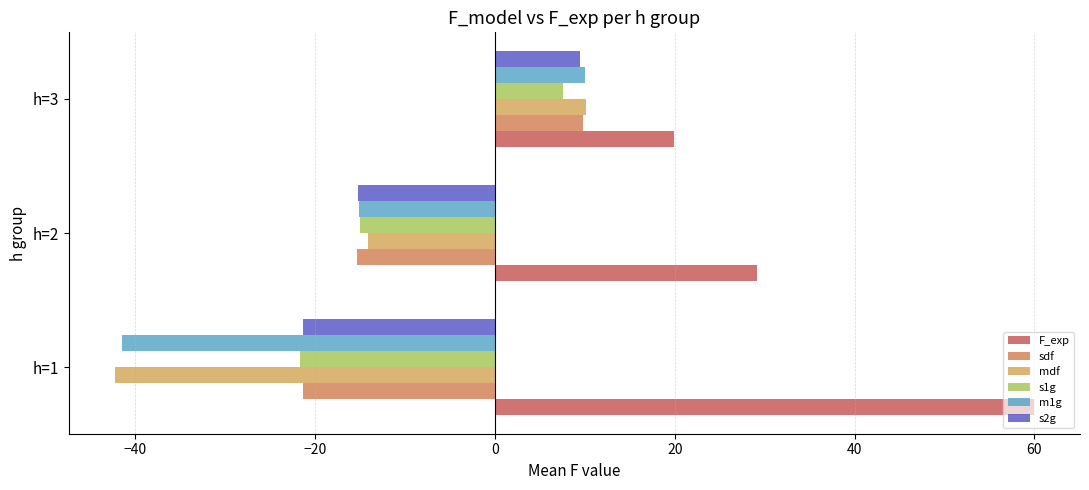

Reading left to right, extract all data points from this chart.

F_exp: 60.0	29.1	19.9
sdf: -21.4	-15.4	9.8
mdf: -42.3	-14.1	10.2
s1g: -21.7	-15.1	7.5
m1g: -41.5	-15.1	10.0
s2g: -21.4	-15.2	9.4